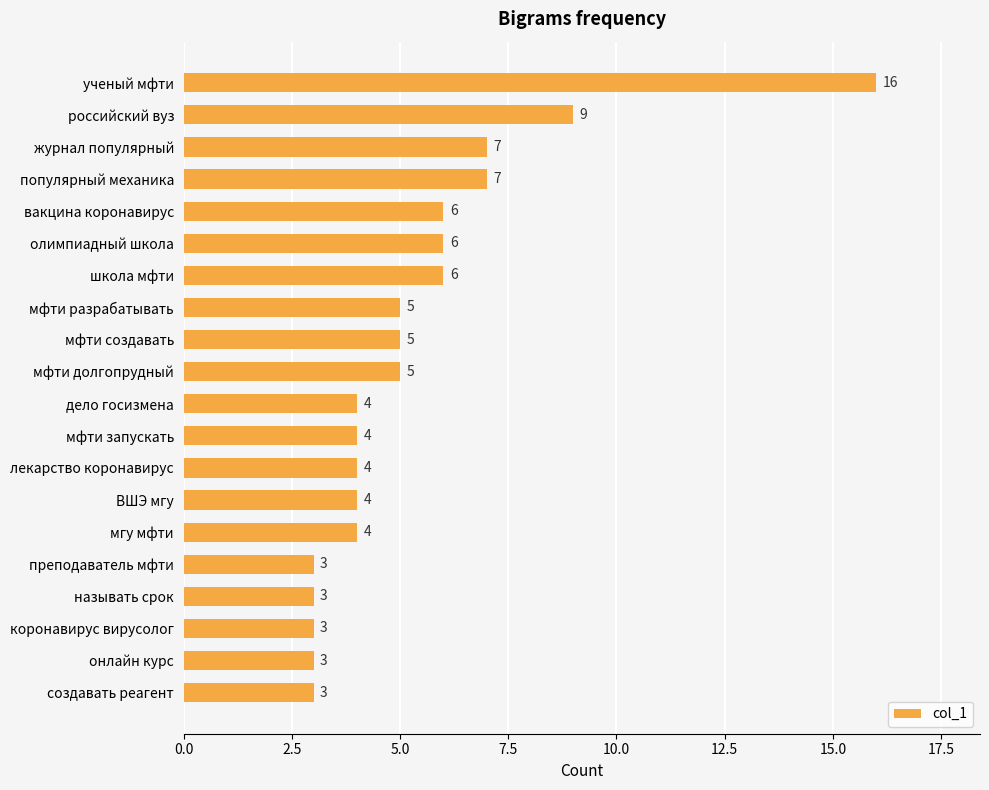

How many values are below 5?

10